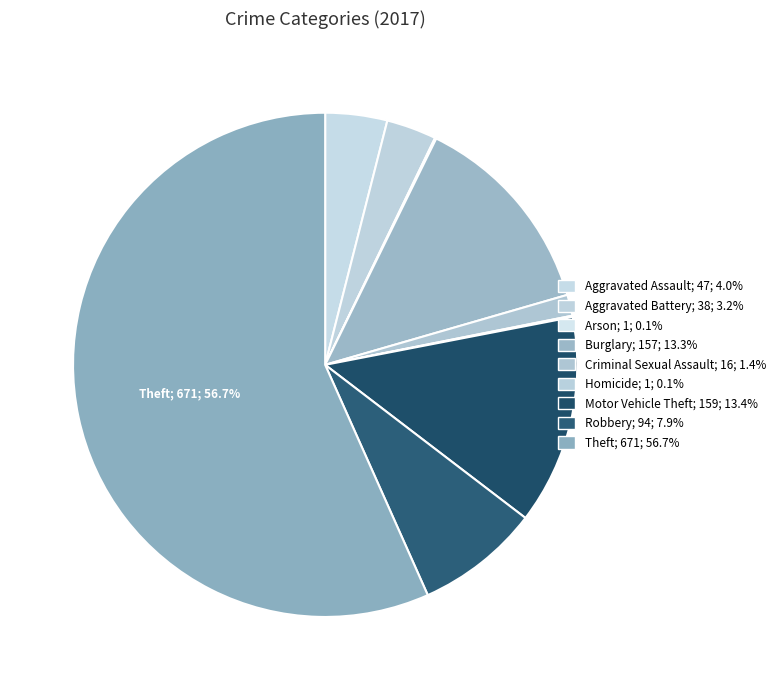

How many segments does this pie chart have?

9